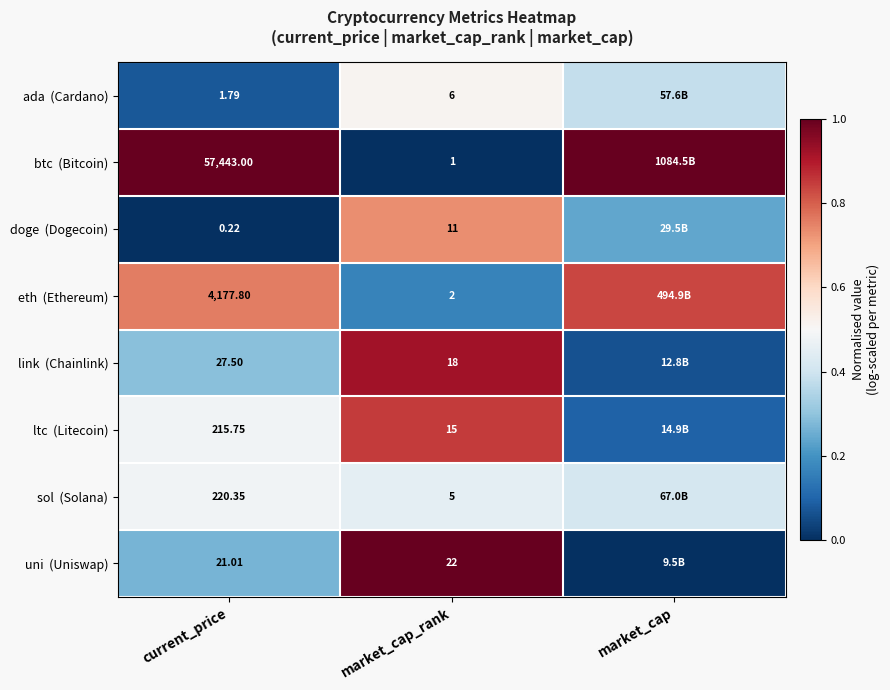

What is the maximum value shown in the chart?

1.0